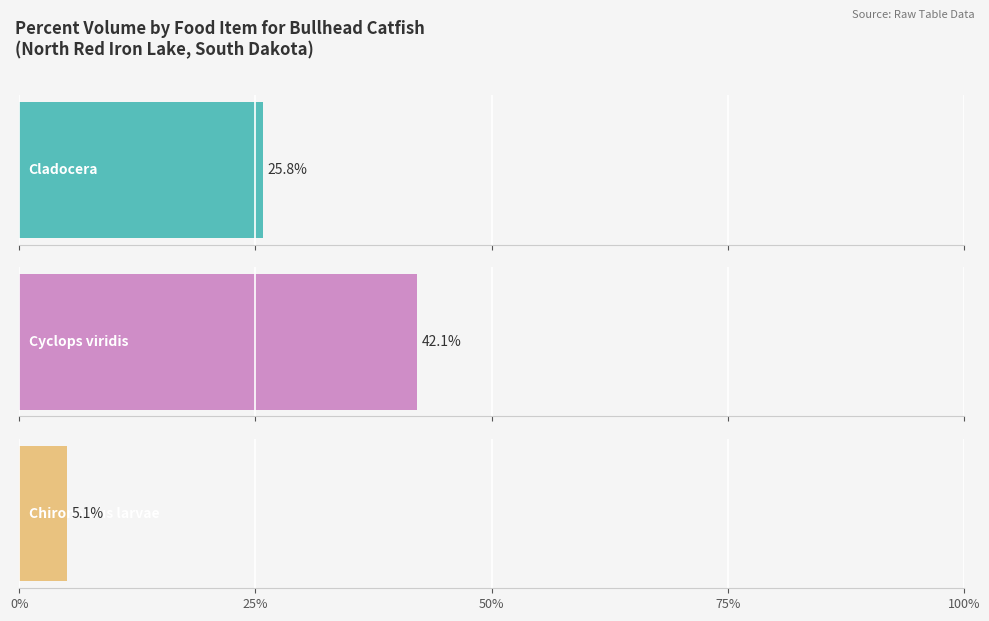

What are all the series names shown in the legend?

Cladocera, Cyclops viridis, Chironomus larvae